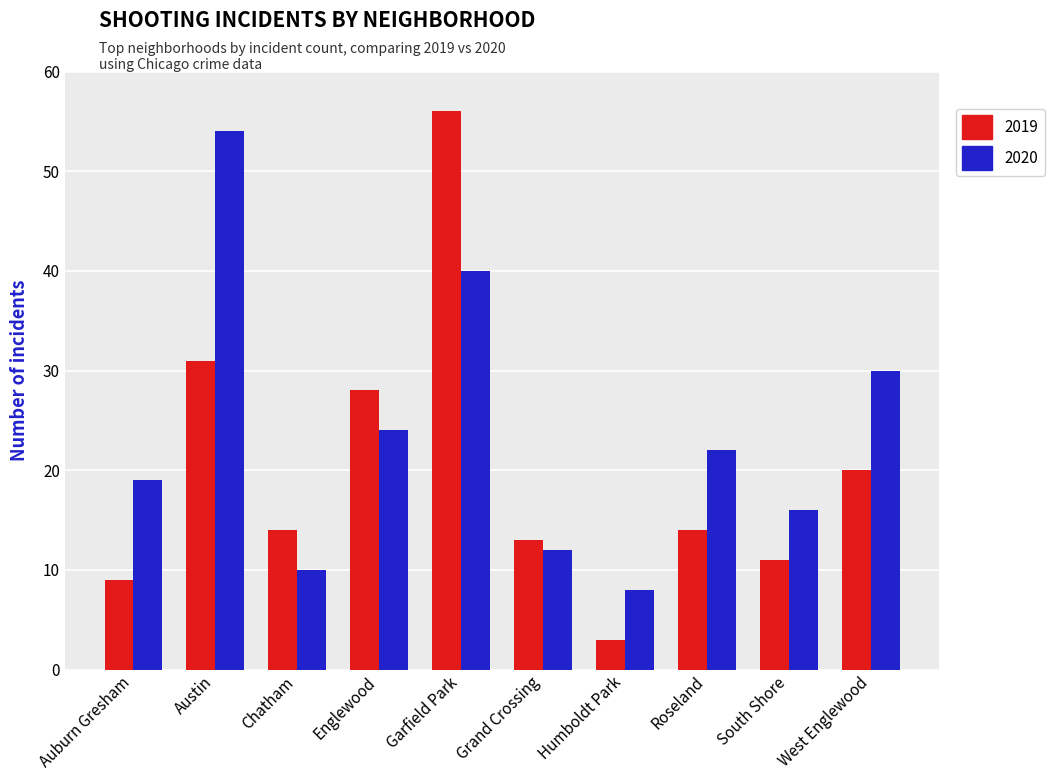

Reading left to right, extract all data points from this chart.

2019: Auburn Gresham=9	Austin=31	Chatham=14	Englewood=28	Garfield Park=56	Grand Crossing=13	Humboldt Park=3	Roseland=14	South Shore=11	West Englewood=20
2020: Auburn Gresham=19	Austin=54	Chatham=10	Englewood=24	Garfield Park=40	Grand Crossing=12	Humboldt Park=8	Roseland=22	South Shore=16	West Englewood=30